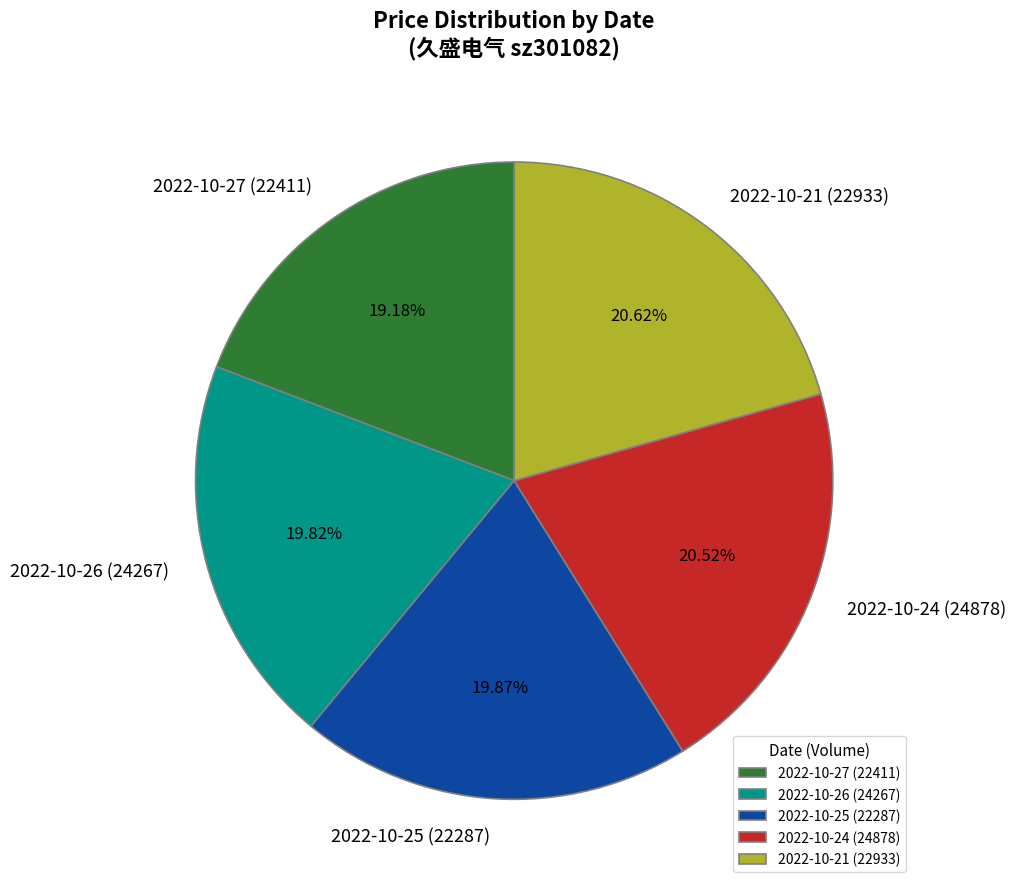

Do 2022-10-21 (22933) and 2022-10-24 (24878) together represent more than half of the pie?

No